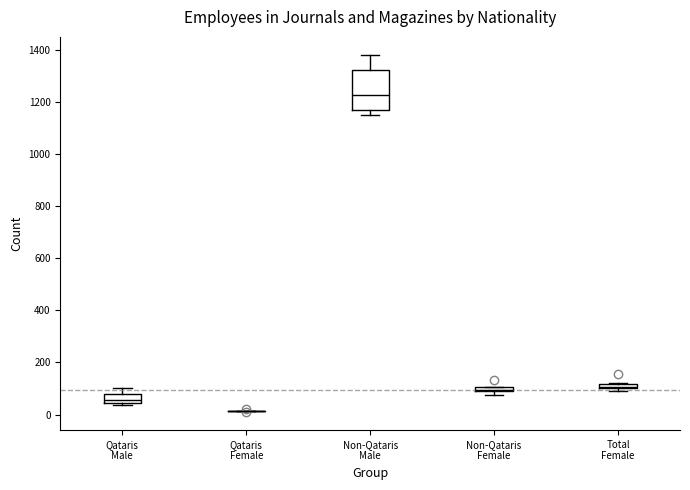

Which box is the tallest, from its lower edge to its upper edge?

Non-Qataris Male